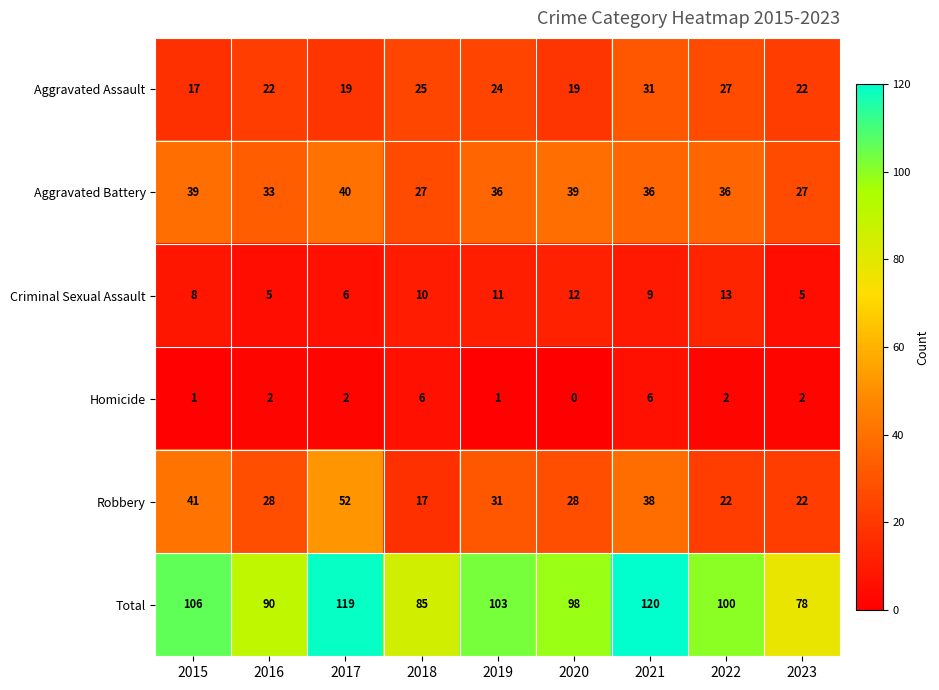

Which label corresponds to the largest value in the chart?

2021